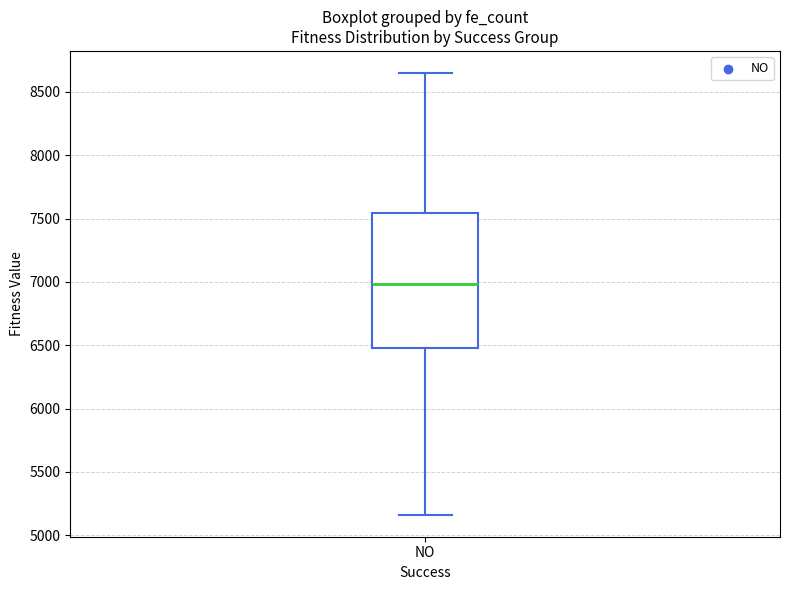

Where is the upper edge of the box for NO on the y-axis? The values are not printed on the chart, so give them approximately, as read against the axis.

7550